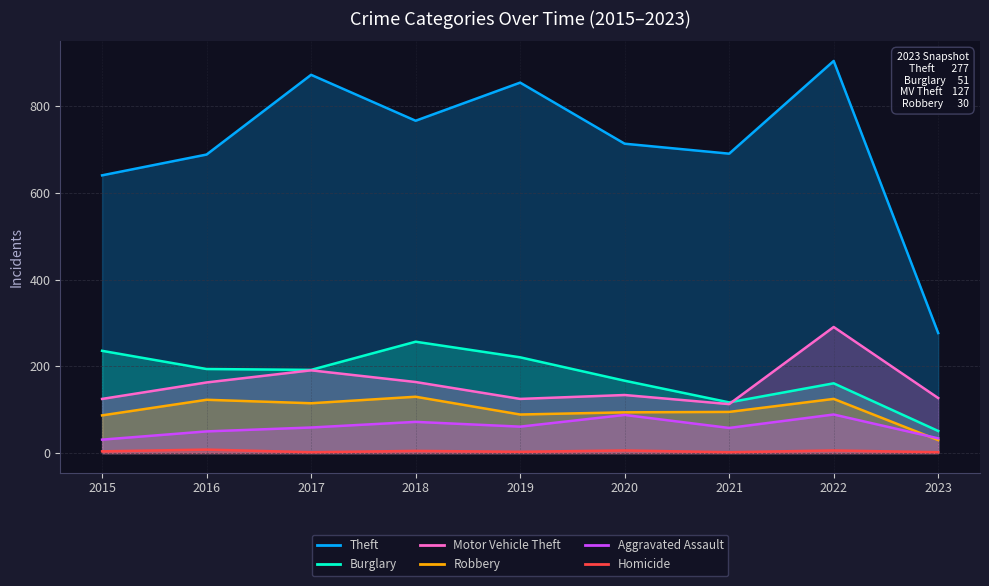

How many data points in Homicide are above 4?

4